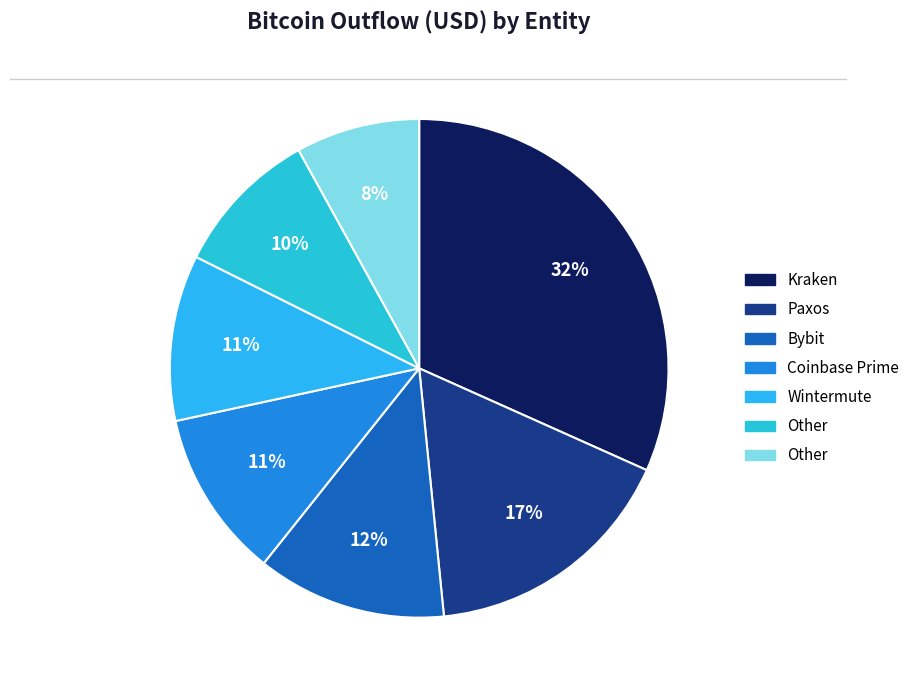

How many segments does this pie chart have?

7